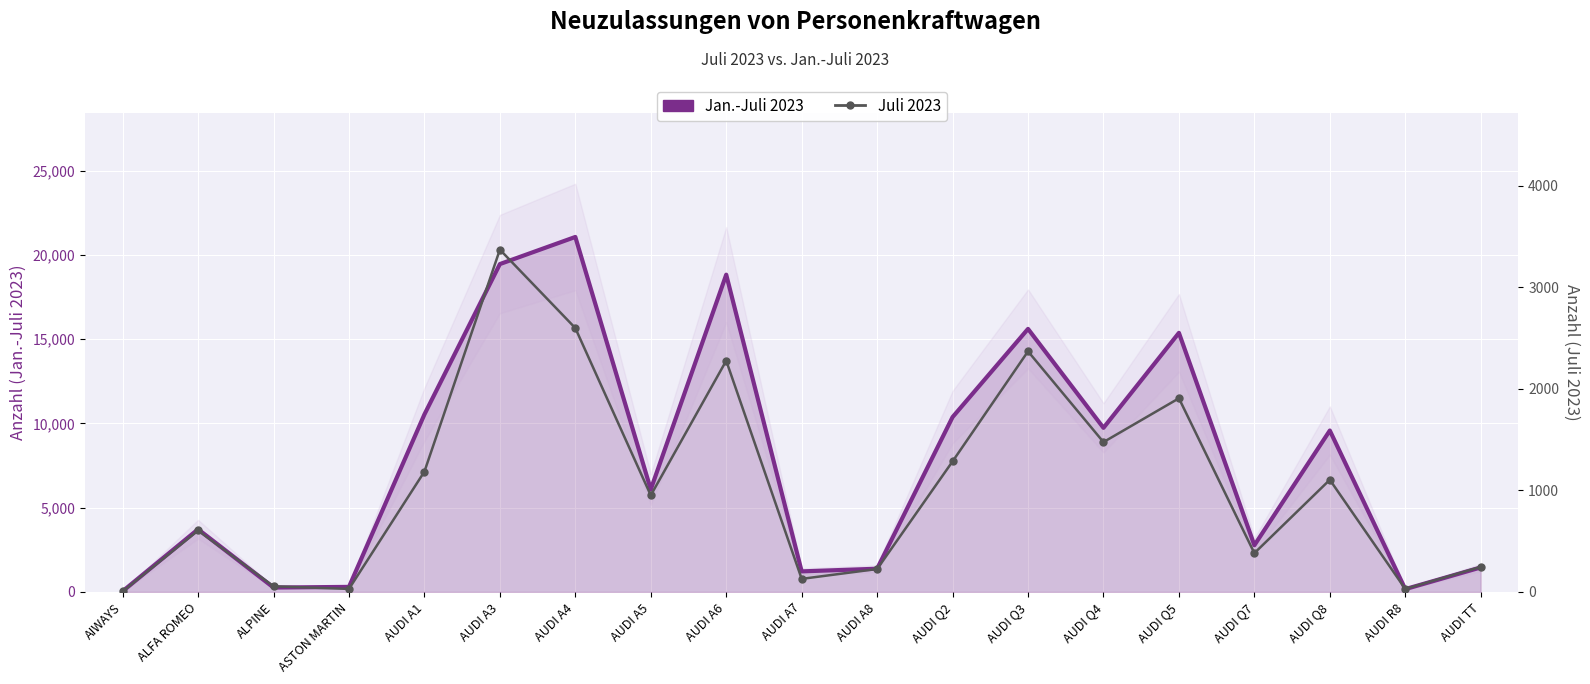

In Juli 2023, how many points are higher than both neighbors (excluding endpoints)?

6